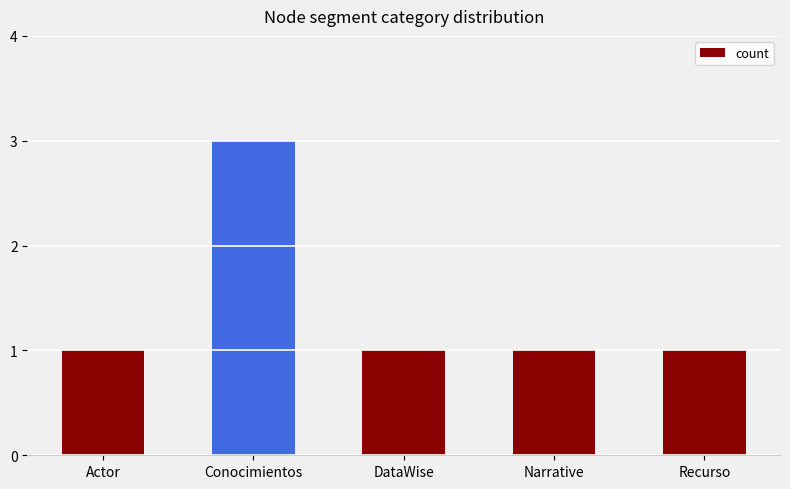

Reading left to right, extract all data points from this chart.

Actor=1	Conocimientos=3	DataWise=1	Narrative=1	Recurso=1